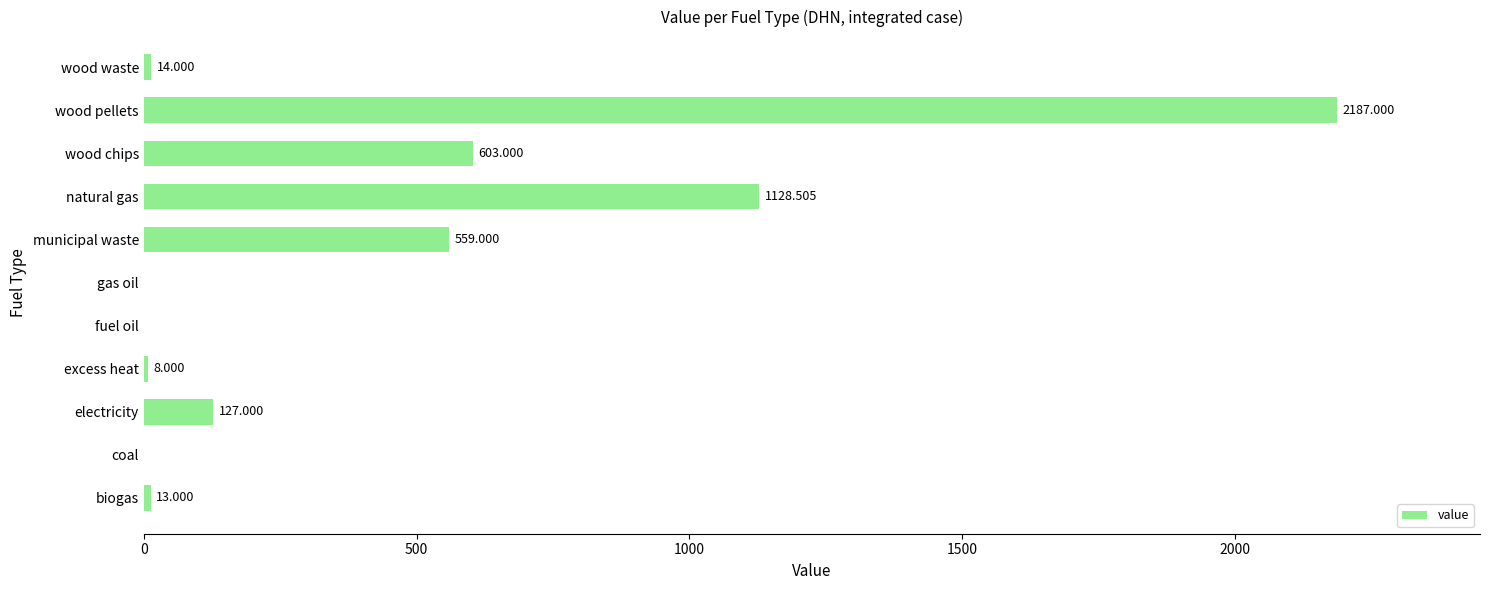

Between biogas and coal, which is larger?

biogas